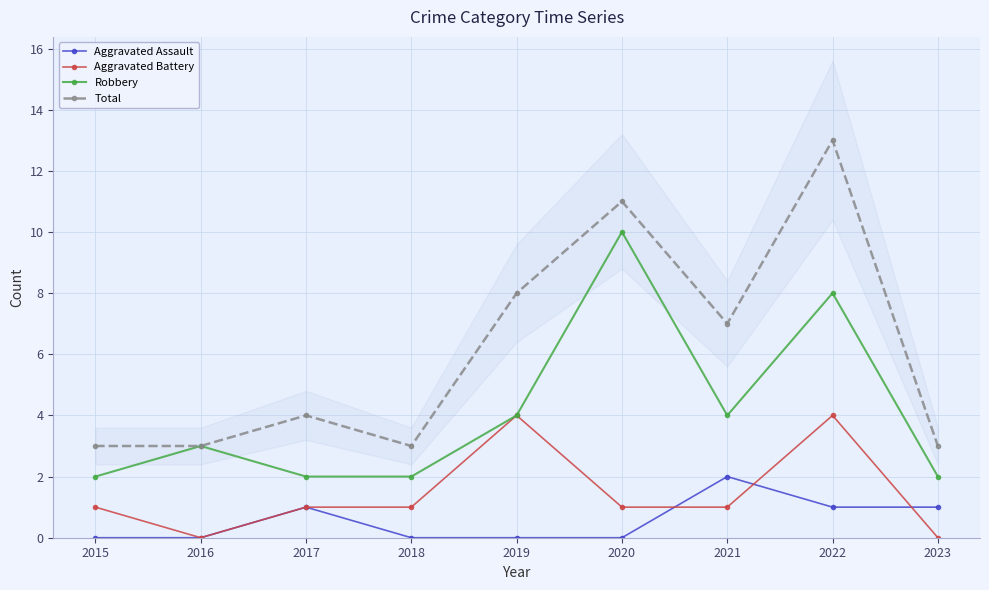

The Total series shows 2 at 2018. True or false?

False